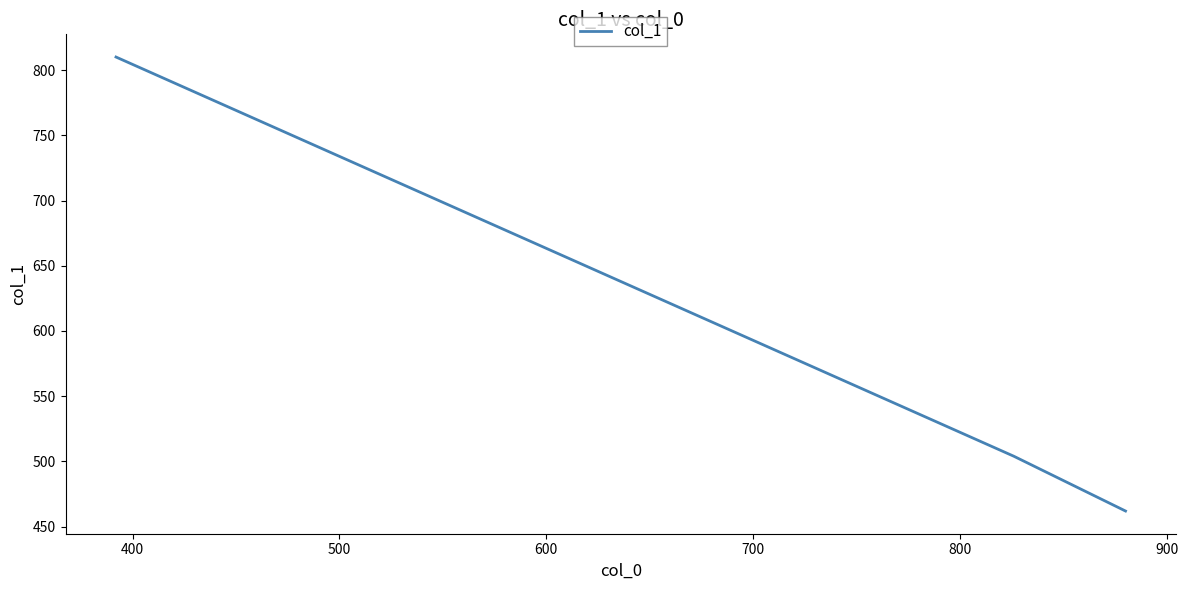

Count the number of data series in this chart.

1